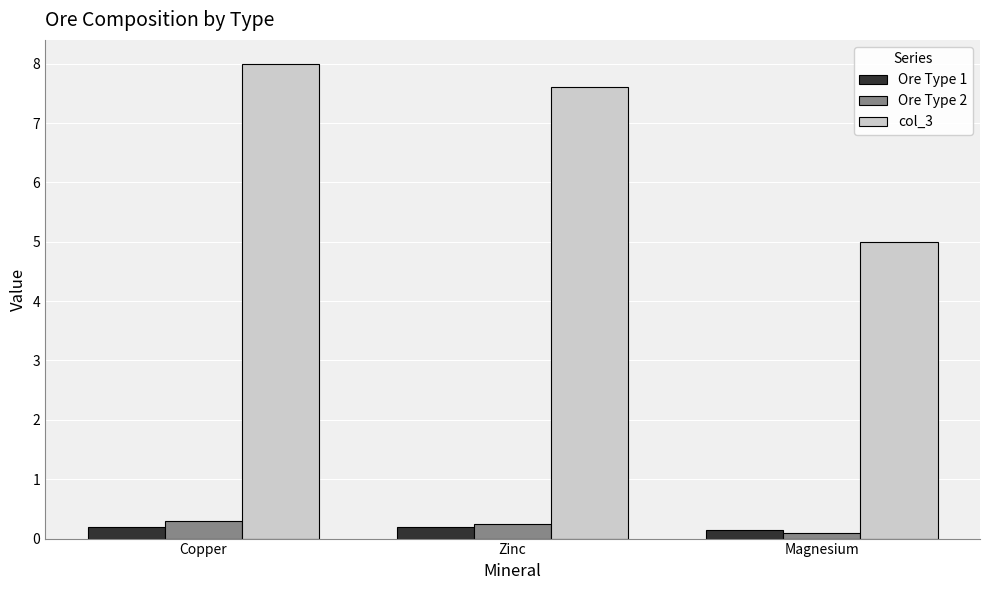

What is the spread (max minus min) of values at Zinc?

7.4